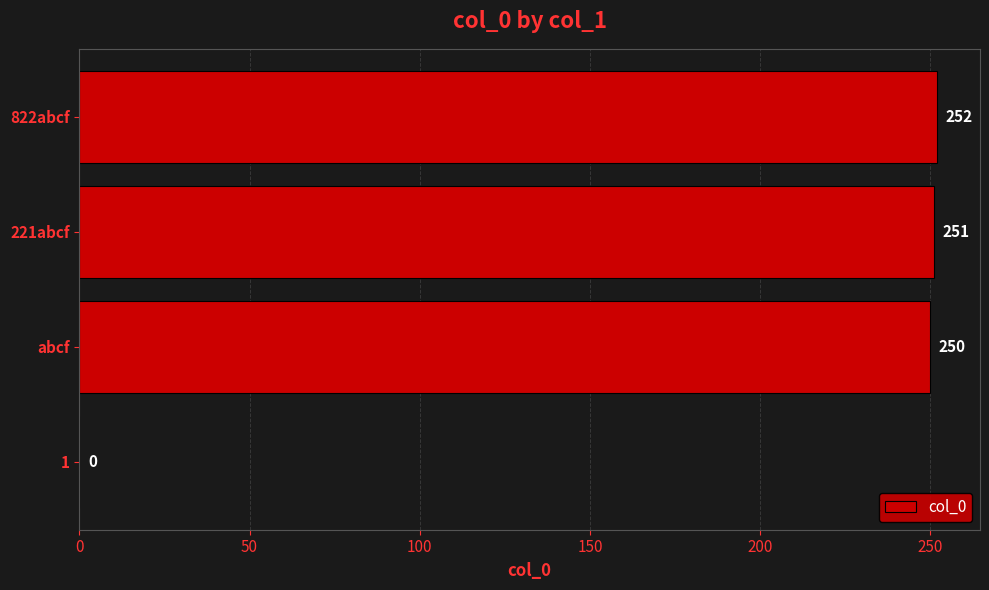

At which label is the value closest to 126?

abcf